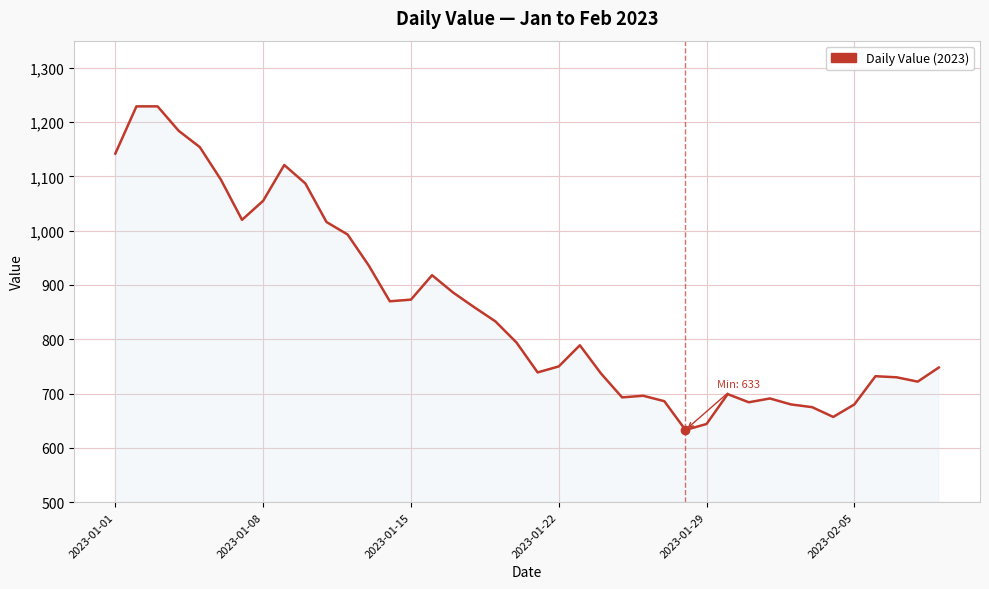

What is the greatest value displayed?

1229